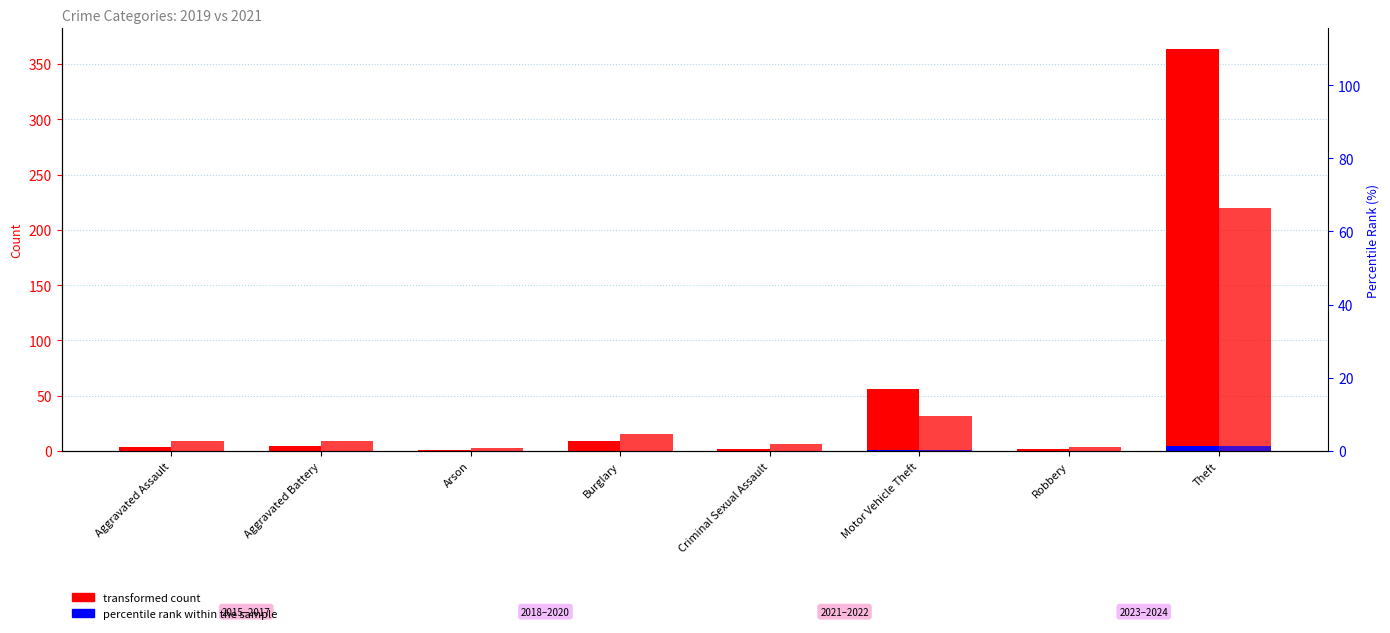

List the labels in order of 2019 percentile rank value, largest first.

Theft, Motor Vehicle Theft, Burglary, Aggravated Battery, Aggravated Assault, Criminal Sexual Assault, Robbery, Arson